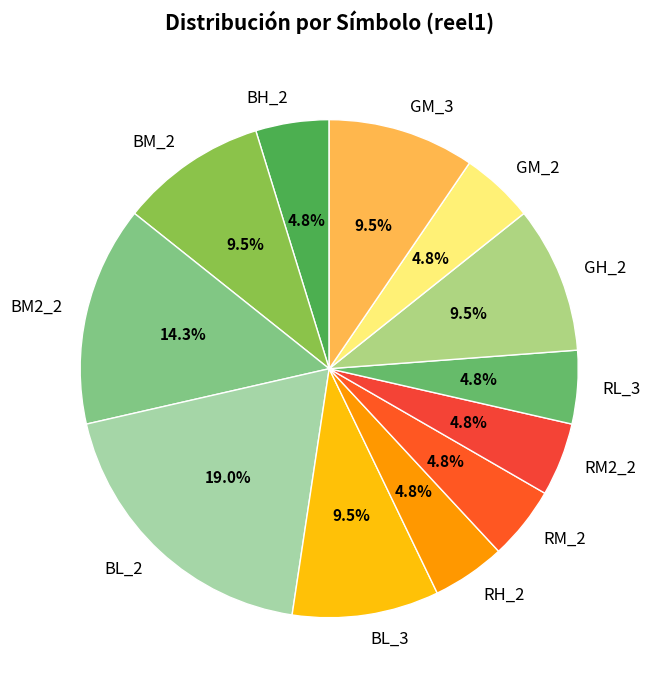

To the nearest percent, what is the difference between the largest and smallest slice percentages?

14%